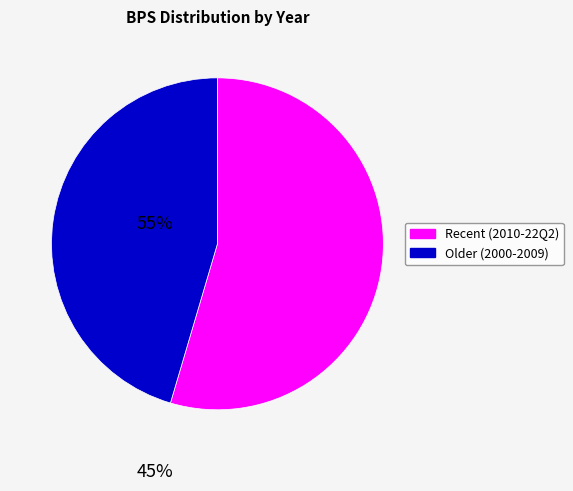

Is there a majority slice in this chart?

Yes